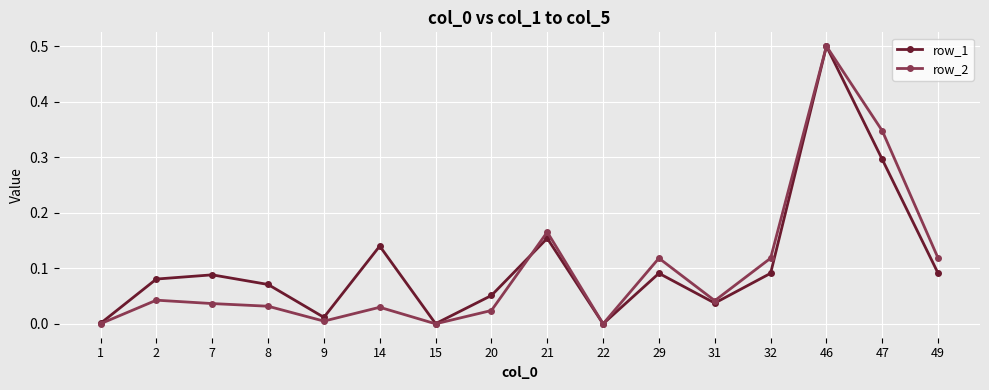

Read the row_2 value at 46.

0.5